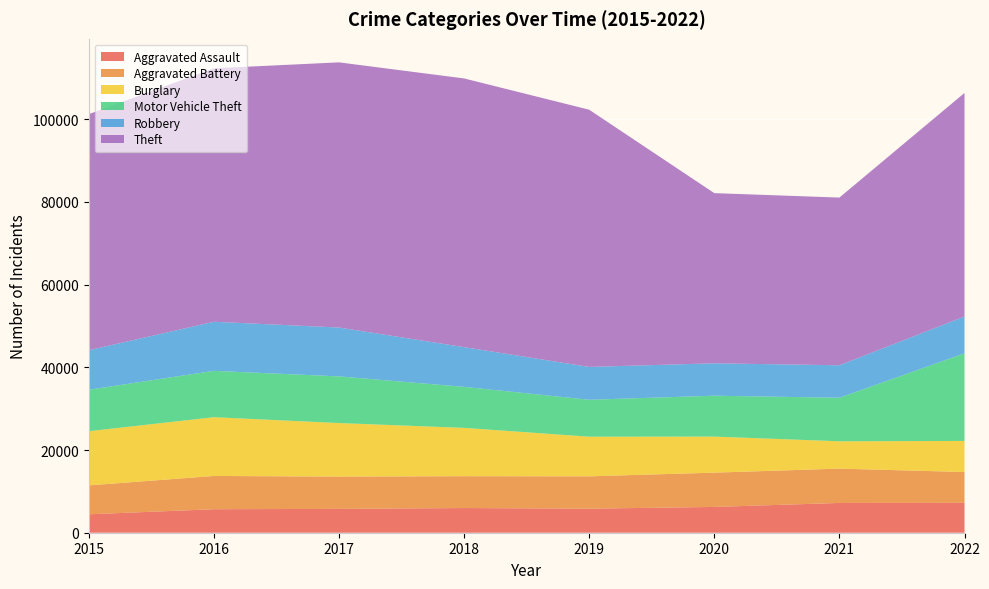

Reading left to right, what are all the values shown in this chart?

Aggravated Assault: 4455	5684	5767	5968	5814	6237	7201	7229
Aggravated Battery: 6990	8046	7801	7704	7820	8291	8299	7448
Burglary: 13104	14208	12955	11683	9591	8720	6612	7523
Motor Vehicle Theft: 10024	11210	11287	9926	8929	9891	10528	21185
Robbery: 9563	11870	11815	9601	7945	7830	7860	8906
Theft: 57087	61298	64126	64982	62200	41156	40548	54060